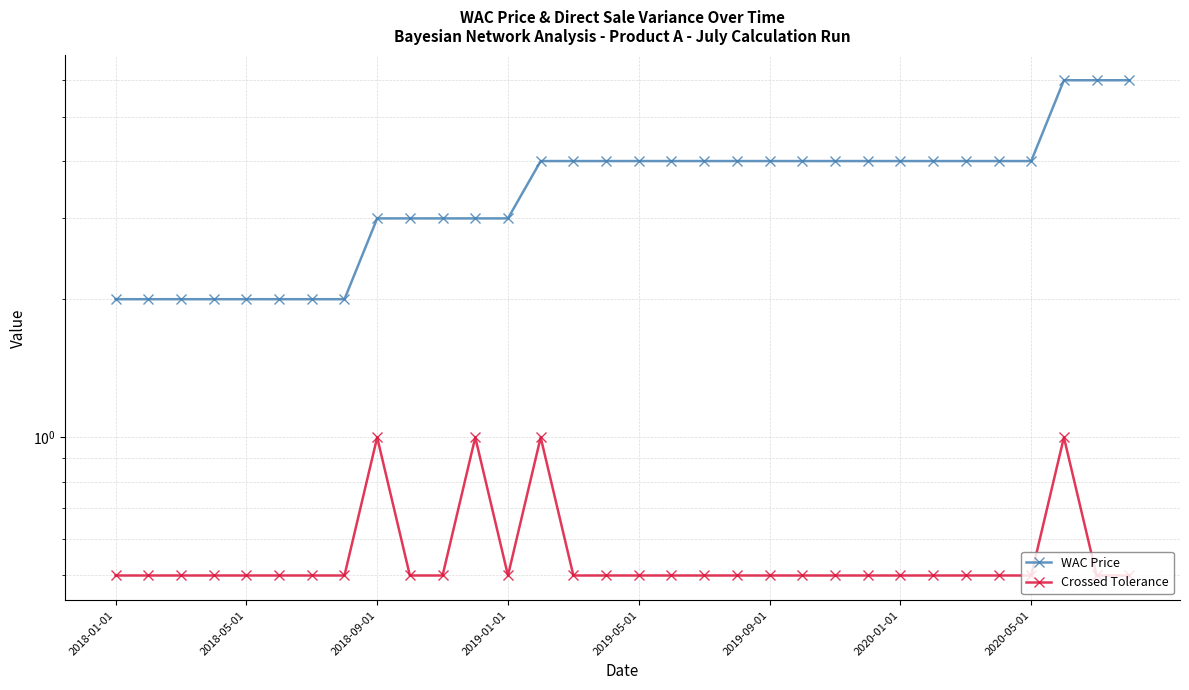

At which category is the sum across all series the highest?

29